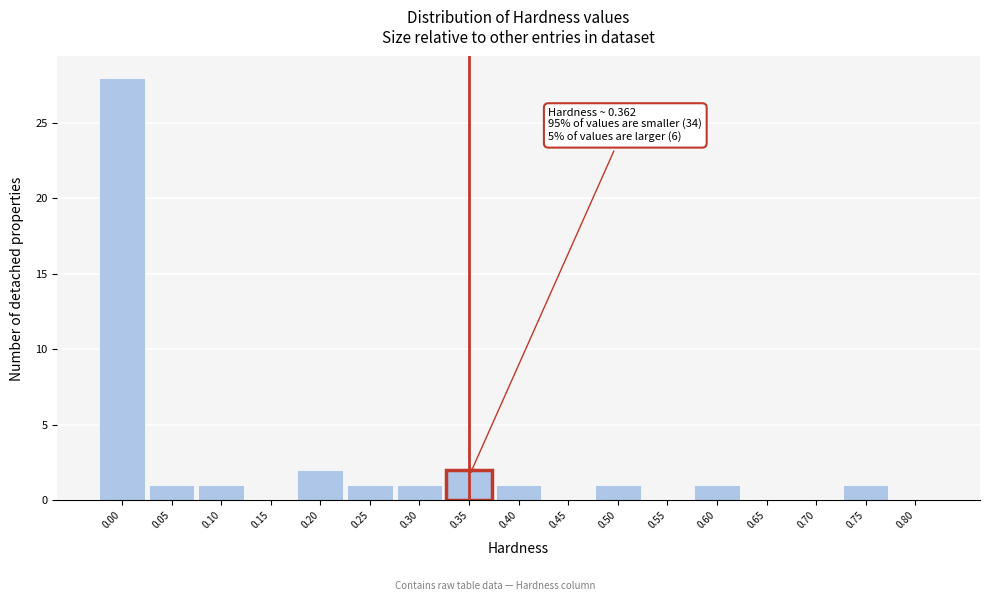

Reading right to left, extract all data points from this chart.

0.80=0	0.75=1	0.70=0	0.65=0	0.60=1	0.55=0	0.50=1	0.45=0	0.40=1	0.35=2	0.30=1	0.25=1	0.20=2	0.15=0	0.10=1	0.05=1	0.00=28